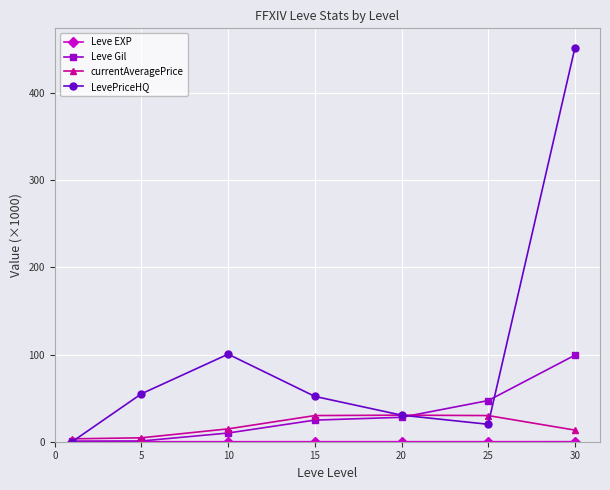

Which series has the largest total across all categories?

LevePriceHQ